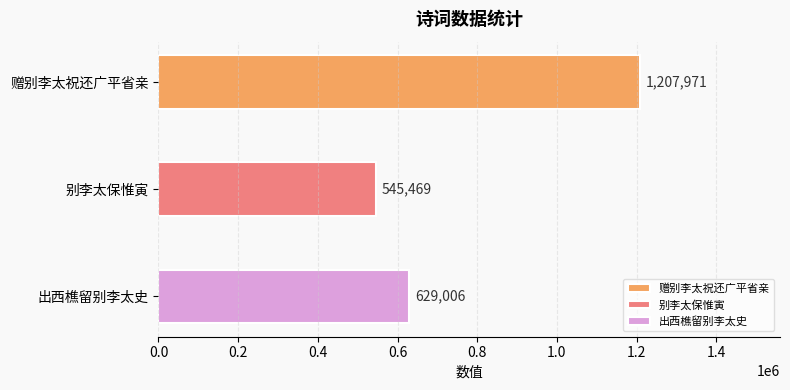

Approximately how many times larger is the value at 赠别李太祝还广平省亲 compared to 出西樵留别李太史?

1.9